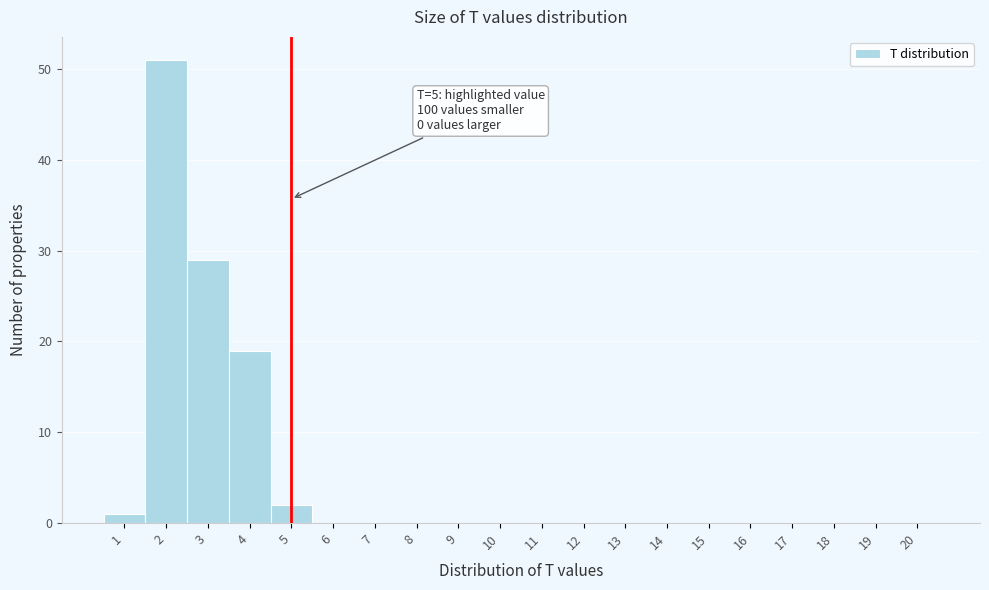

Which range on the x-axis has the tallest bar?

1.5 to 2.5